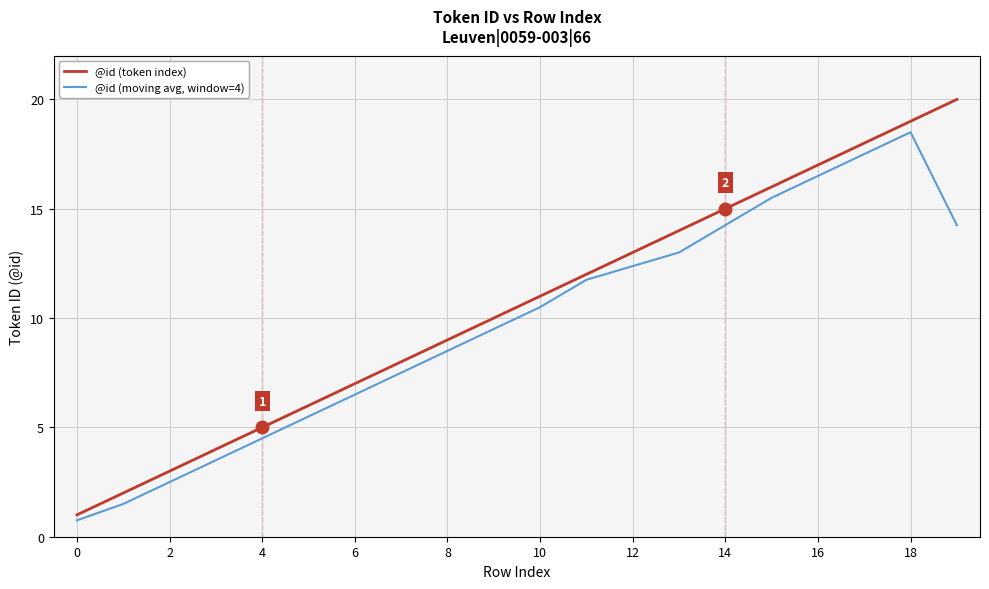

What is the average value of the @id (token index) series?

10.4